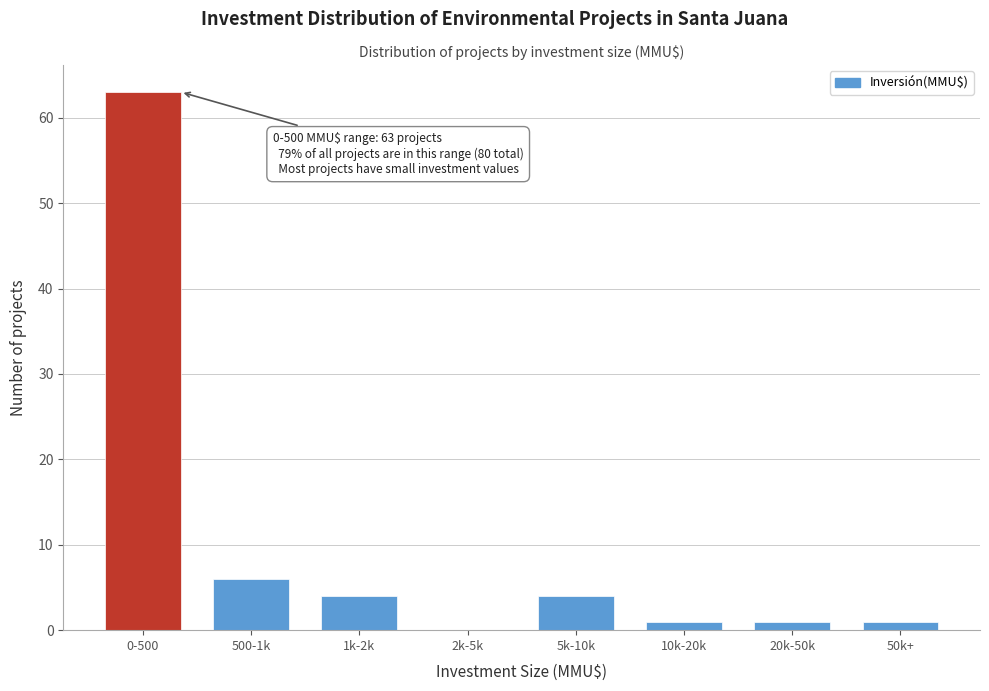

Reading right to left, what are all the values shown in this chart?

50k+=1	20k-50k=1	10k-20k=1	5k-10k=4	2k-5k=0	1k-2k=4	500-1k=6	0-500=63